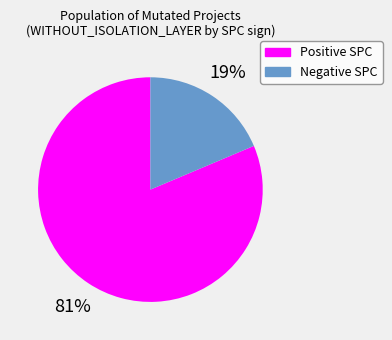

To the nearest percent, what is the average slice percentage?

50%